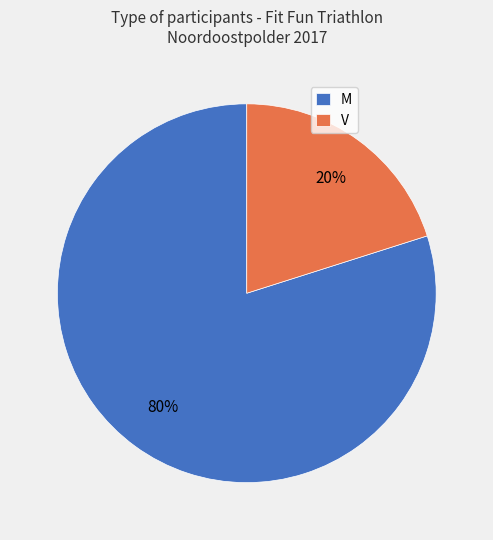

Which slice is the largest?

M